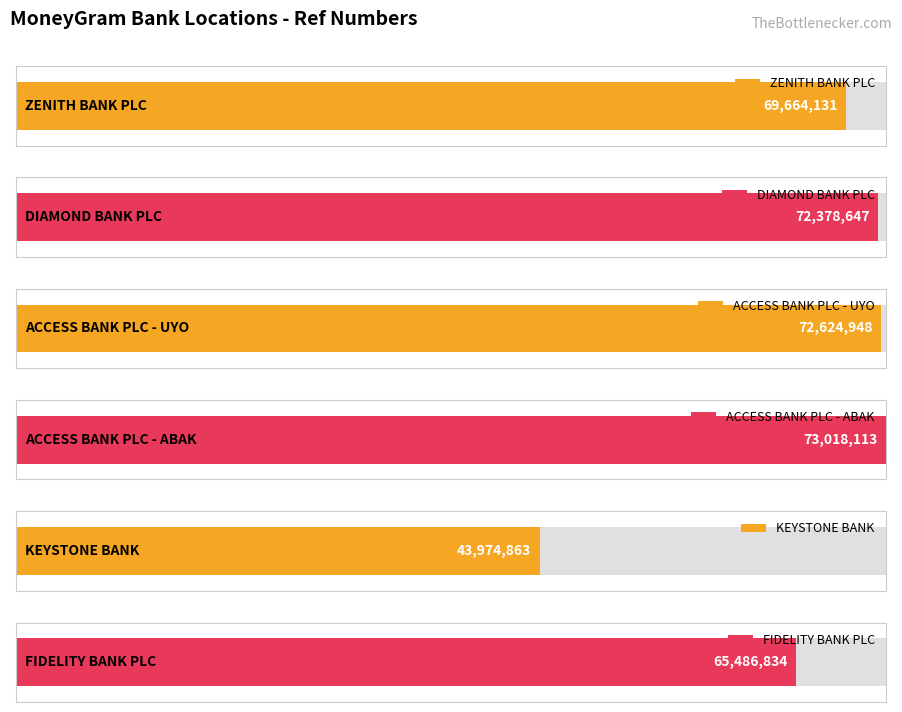

Reading left to right, transcribe all the data shown in this chart.

ZENITH BANK PLC=69664131	DIAMOND BANK PLC=72378647	ACCESS BANK PLC - UYO=72624948	ACCESS BANK PLC - ABAK=73018113	KEYSTONE BANK=43974863	FIDELITY BANK PLC=65486834